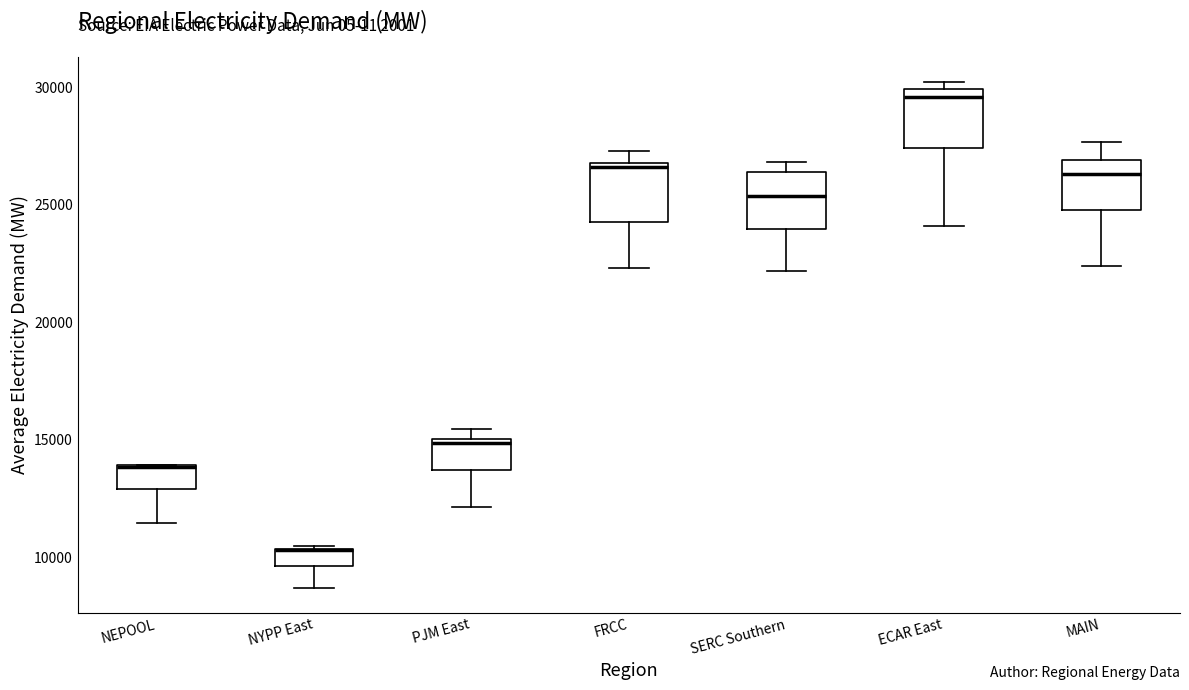

Where is the lower edge of the box for ECAR East on the y-axis? The values are not printed on the chart, so give them approximately, as read against the axis.

27500